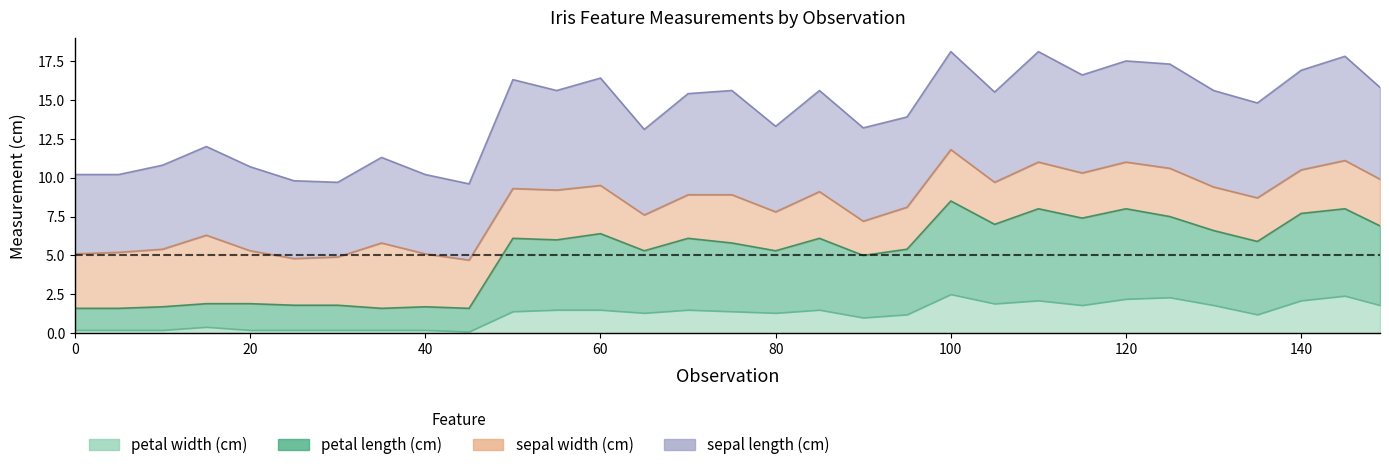

True or false: petal length (cm) has more than 1 interior local peaks.

True